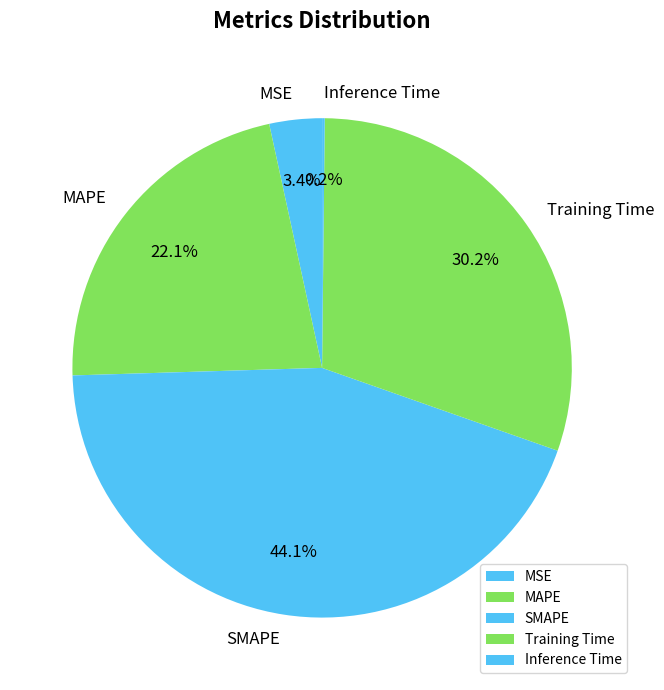

To the nearest percent, what is the combined percentage of SMAPE and MSE?

48%